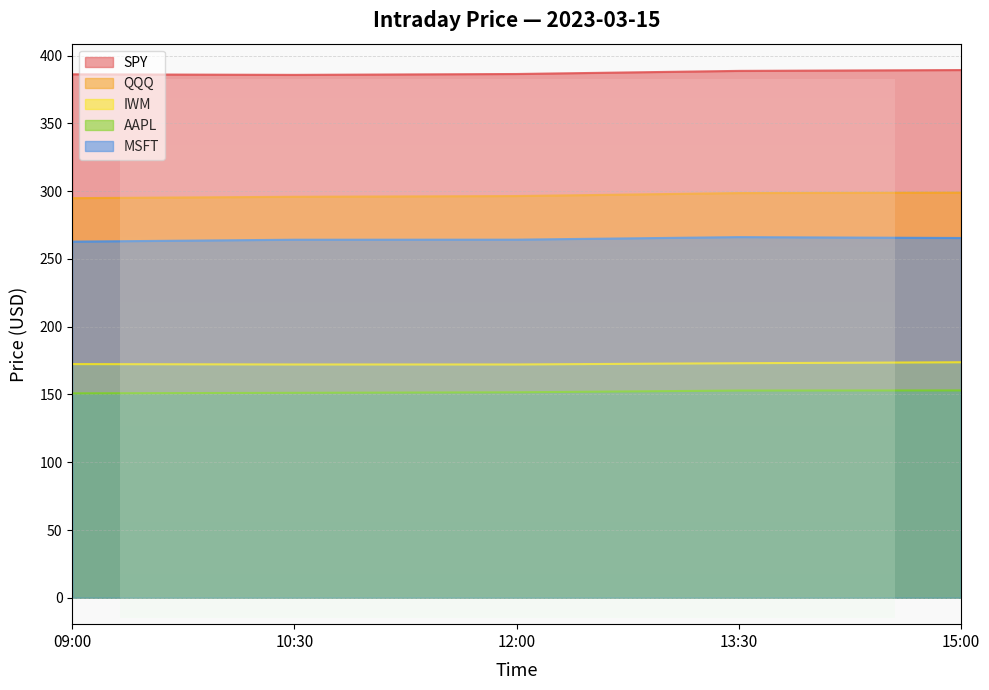

Rank the series at 10:30 from highest to lowest value.

SPY, QQQ, MSFT, IWM, AAPL